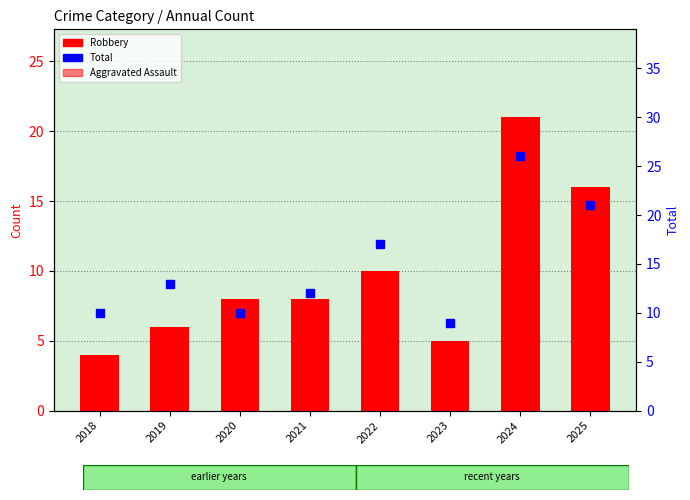

Between 2020 and 2024, which is larger?

2020